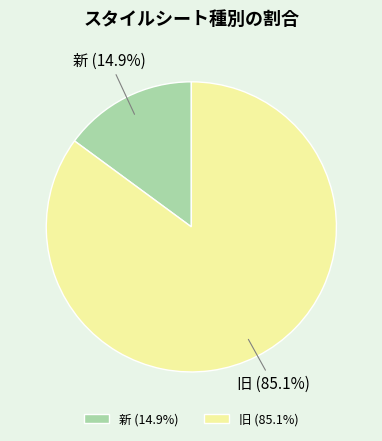

Rank the categories by value from lowest to highest.

新, 旧